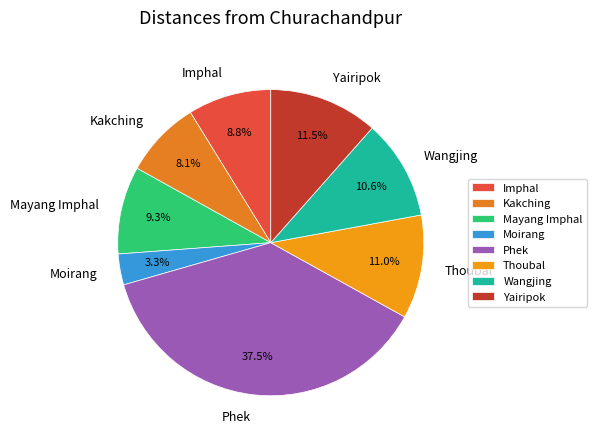

Between Moirang and Kakching, which is larger?

Kakching